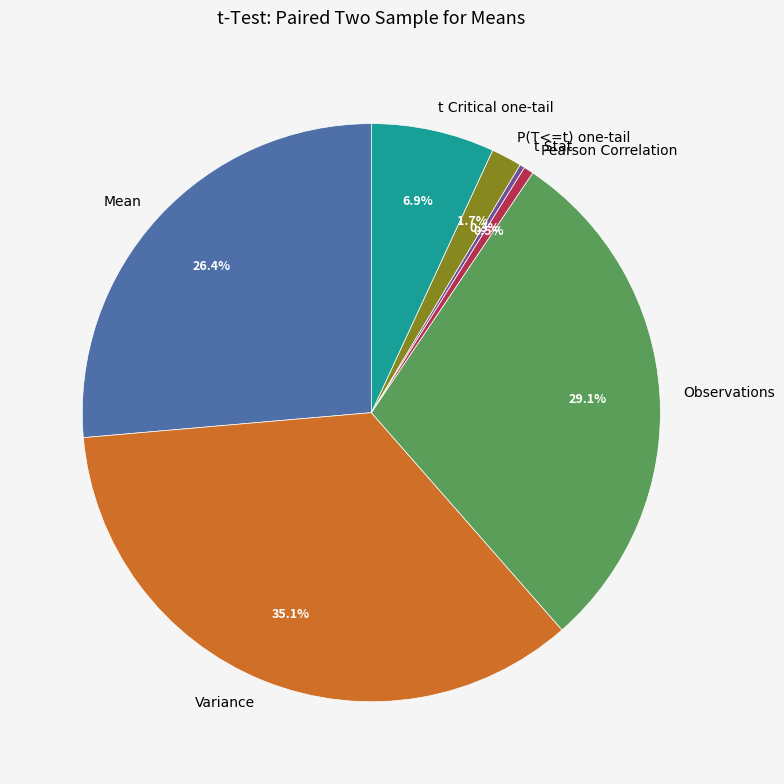

What is the total percentage of Pearson Correlation and t Critical one-tail?

7.4%